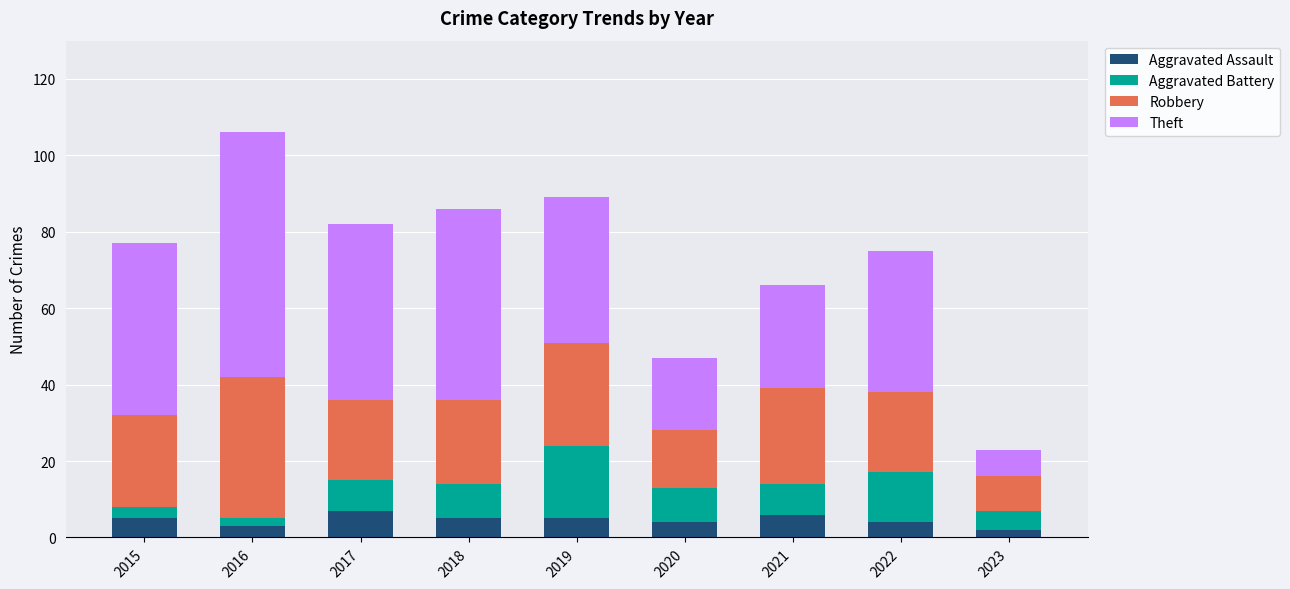

How many distinct data groups are displayed?

4